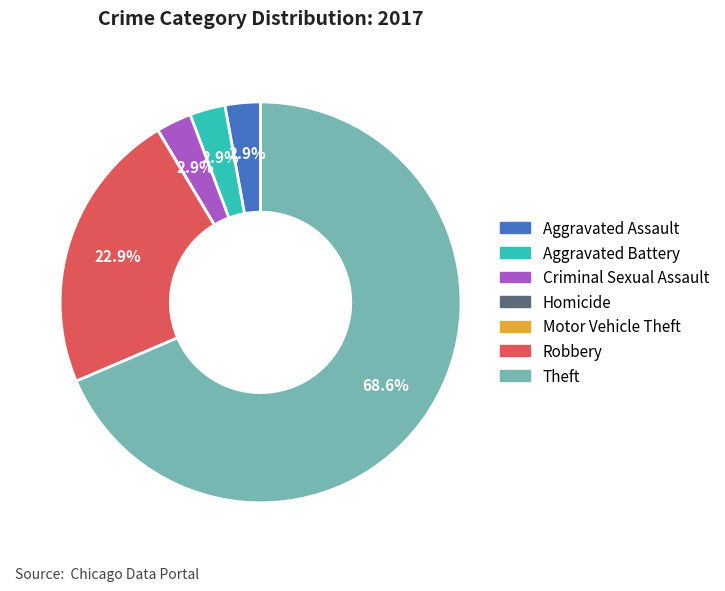

To the nearest percent, what portion does Aggravated Assault represent?

3%